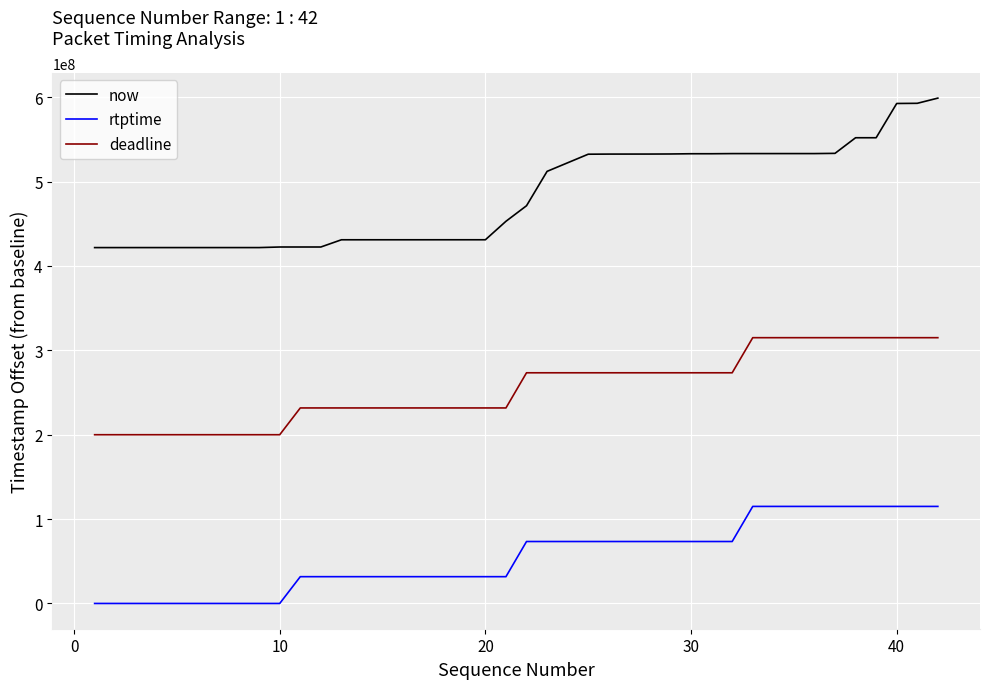

True or false: deadline and now cross at least once.

False